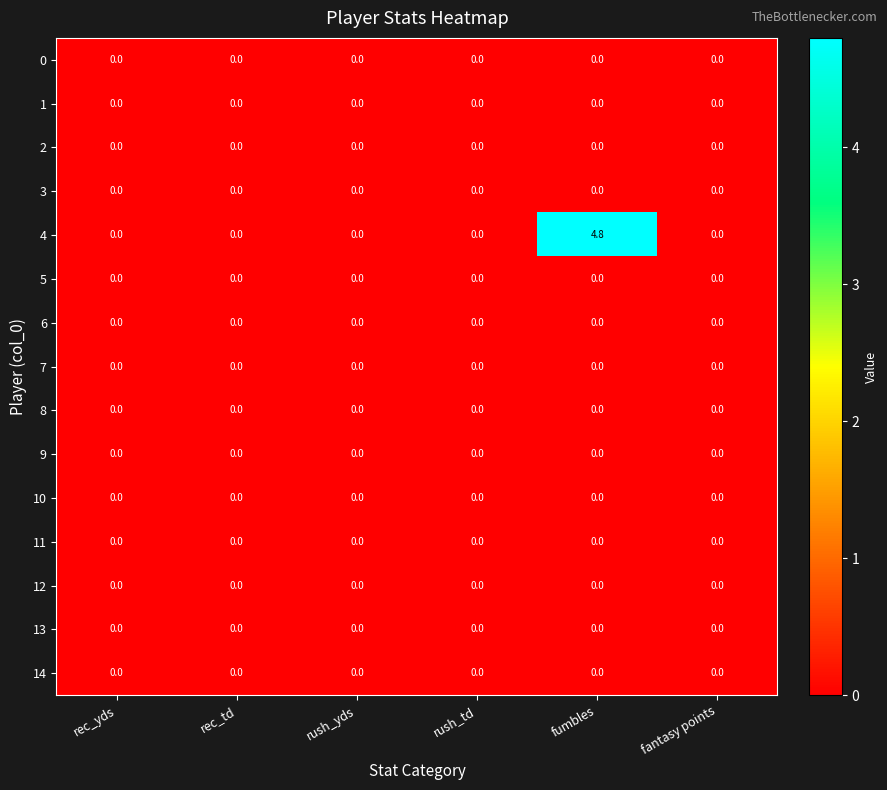

At which category is the sum across all series the highest?

fumbles